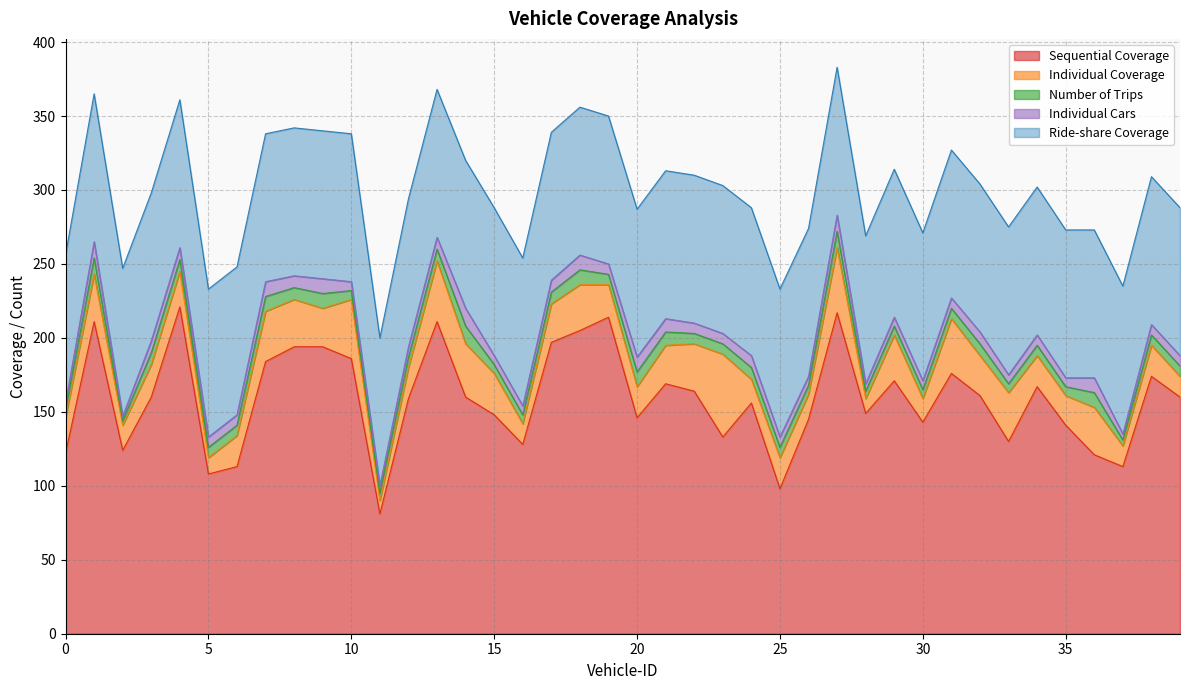

How many data points in Individual Cars are above 7?

16